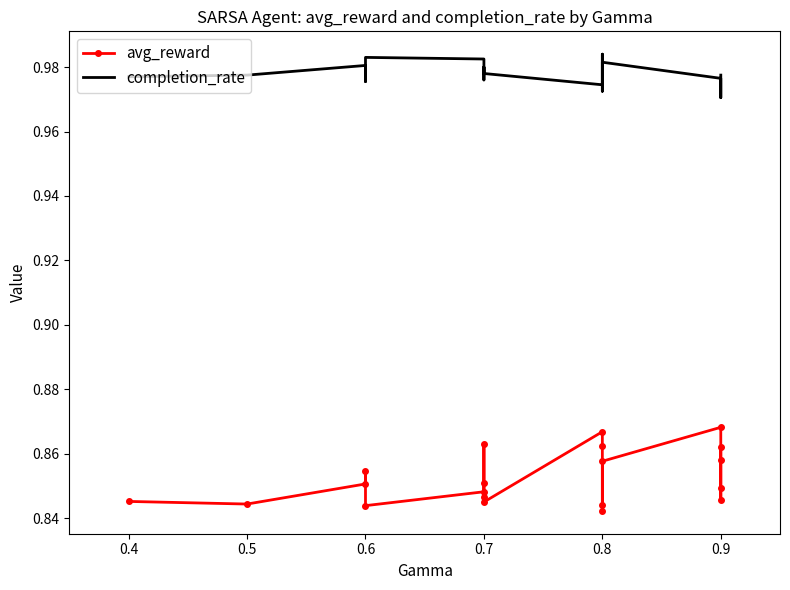

Between 0.6 and 0.7, which series saw the biggest shift?

avg_reward